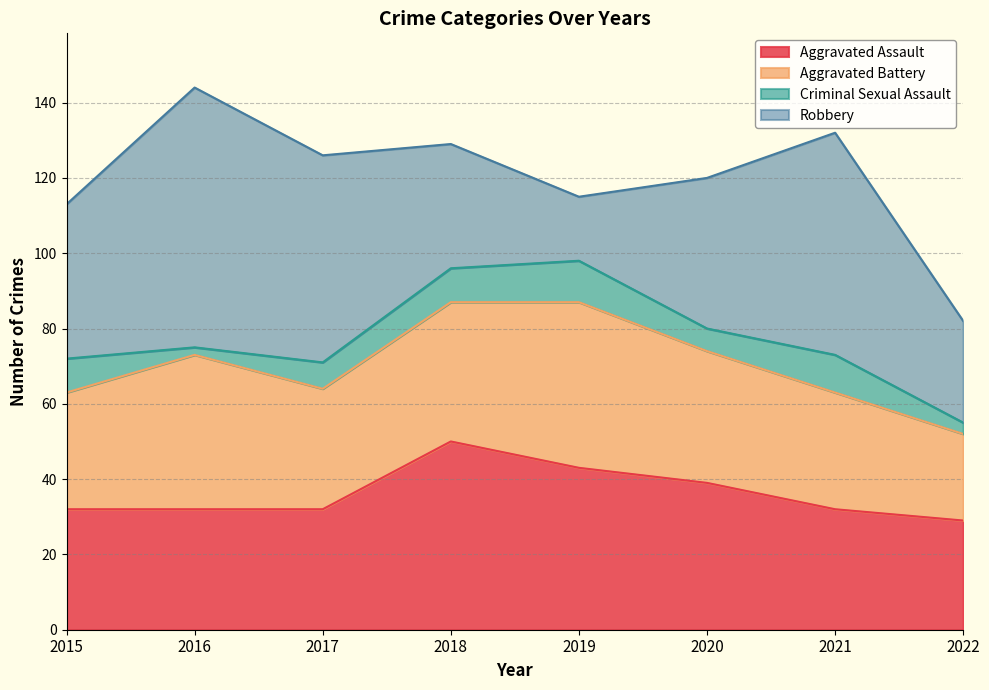

Is the value of Robbery at 2016 greater than the value of Aggravated Assault at 2017?

Yes